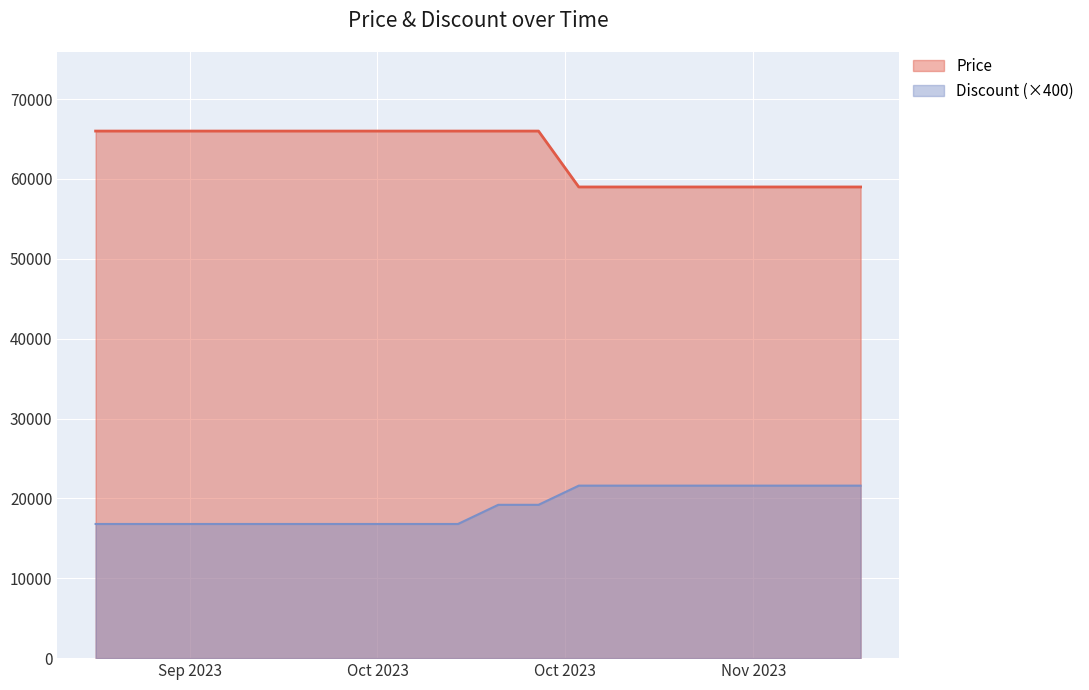

True or false: Price has a value of 66000 at 2023-10-19.

True